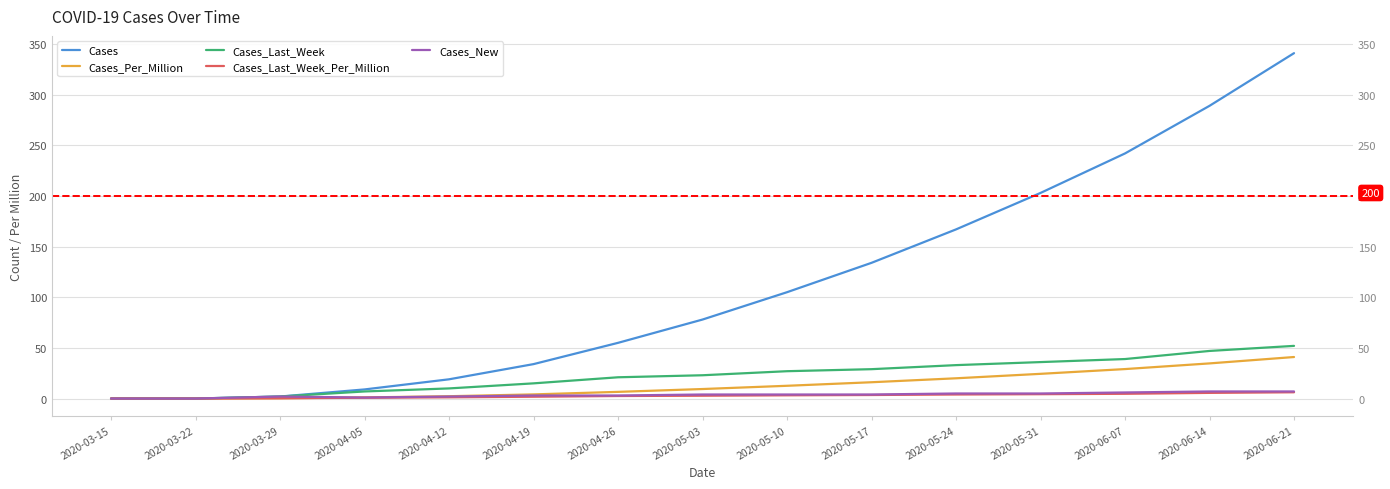

Which series has the largest range (max minus min)?

Cases